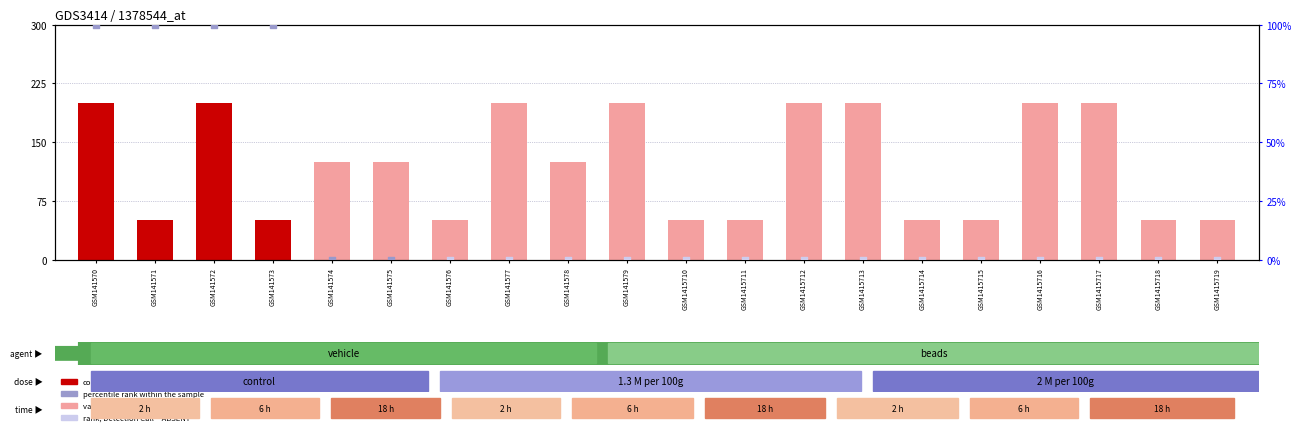

Which series contains the highest Y value?

count